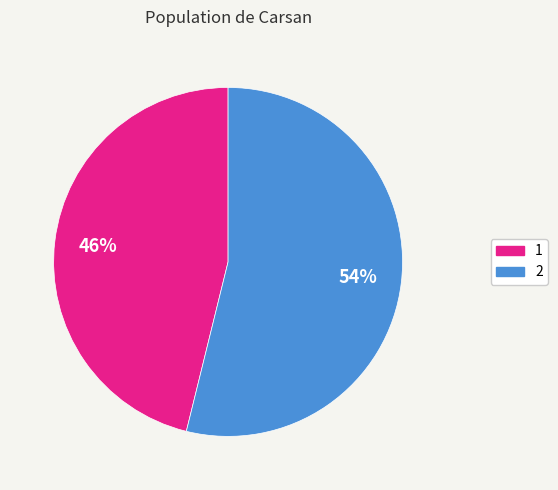

How many segments does this pie chart have?

2